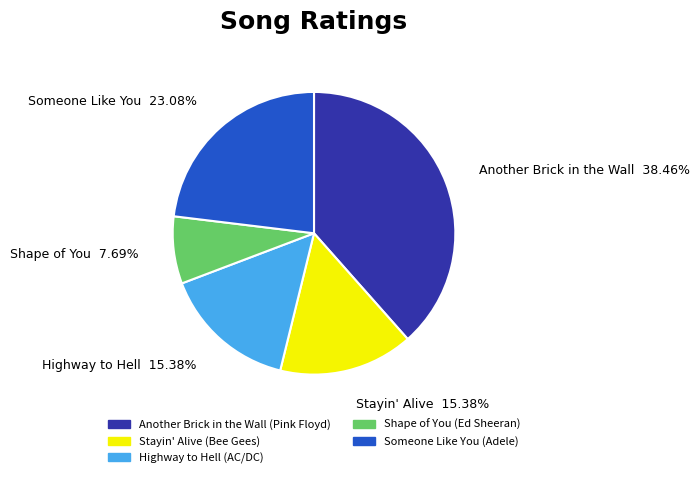

What portion of the pie excludes Stayin' Alive?

84.6%